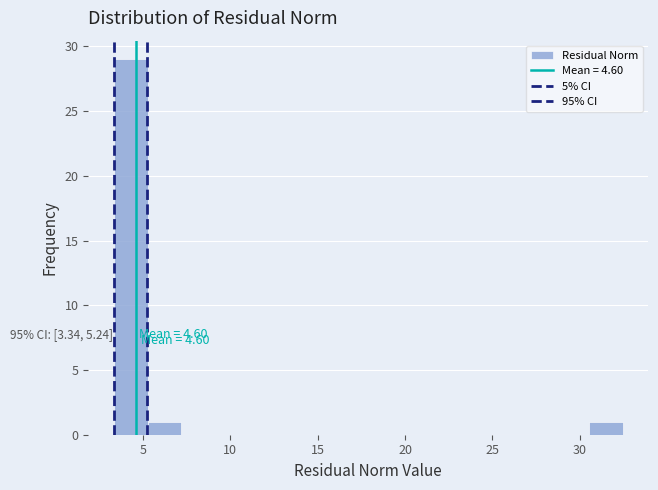

Read against the x-axis, roughly where is the centre of the tallest bar?

4.5